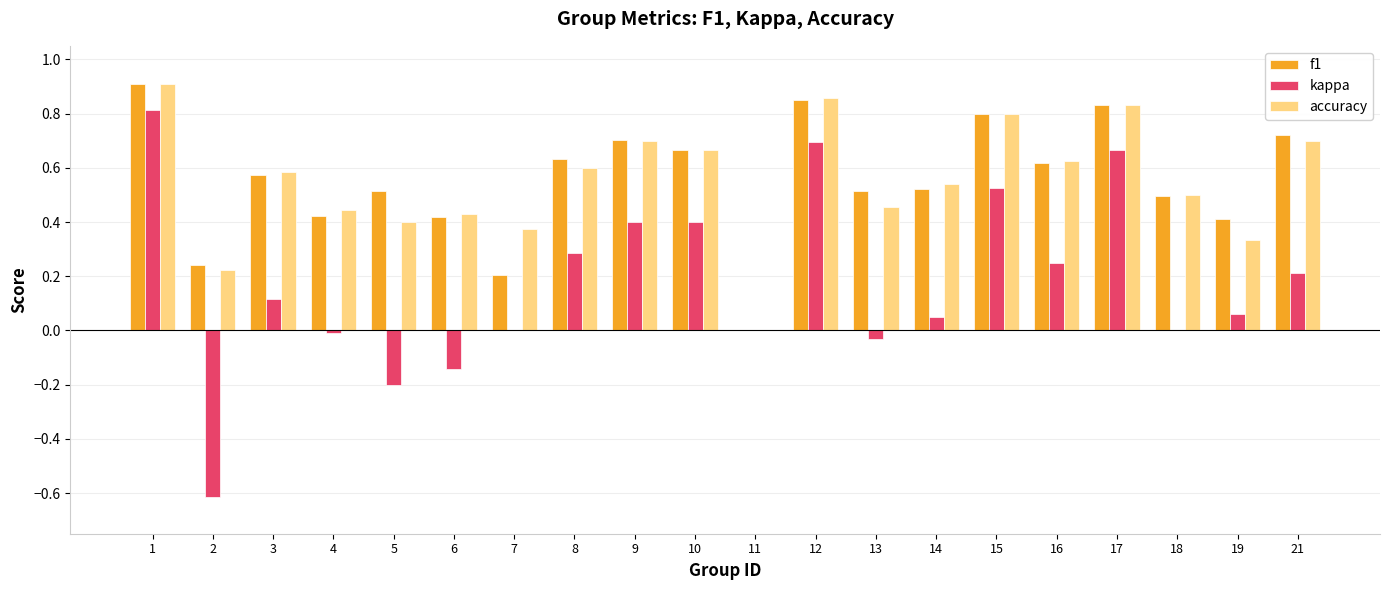

How many series are shown in this chart?

3